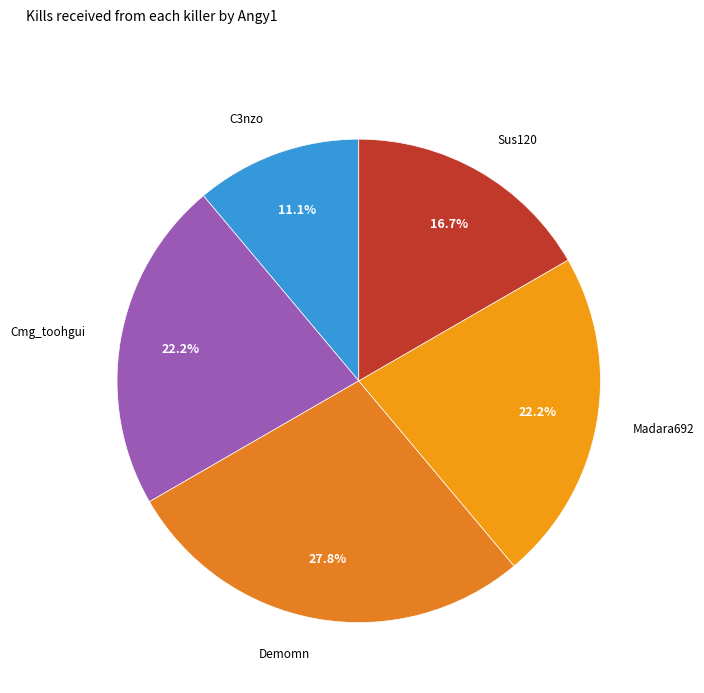

Is there any slice that represents more than half of the pie?

No